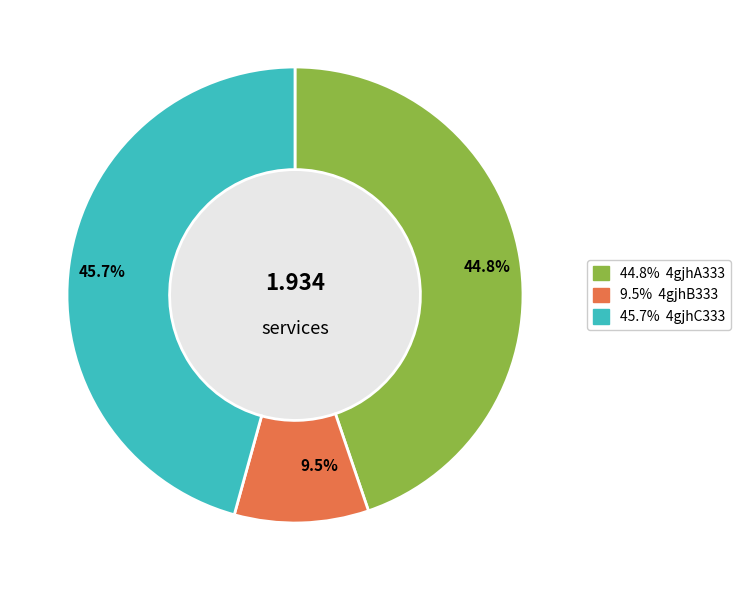

Is there any slice that represents more than half of the pie?

No